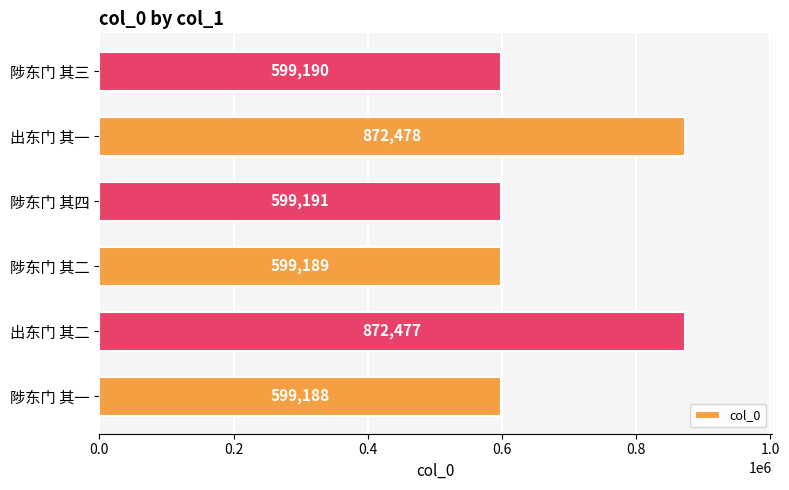

Are the bars horizontal?

Yes